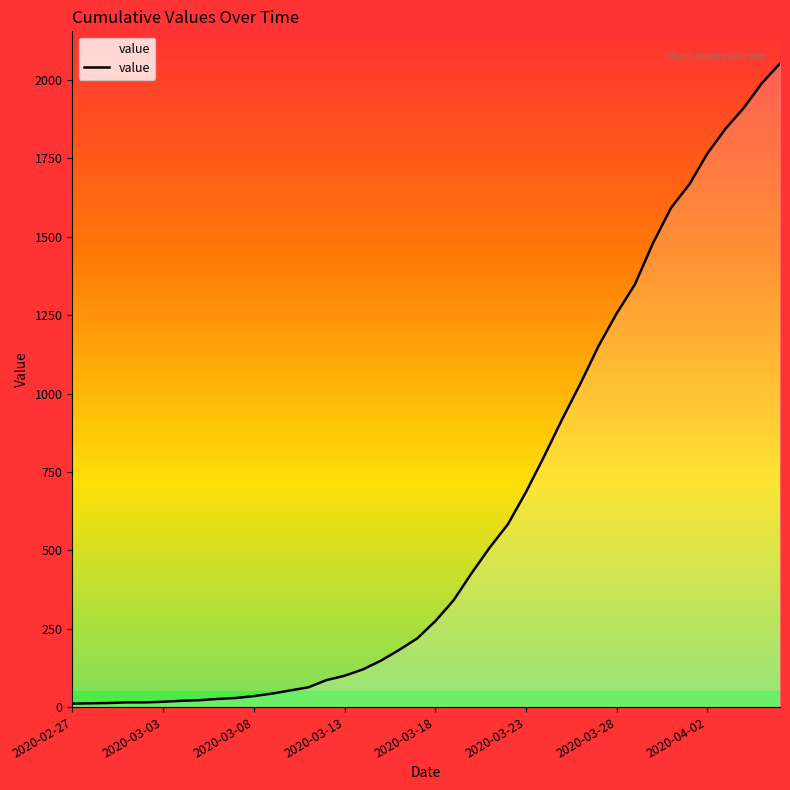

What is the greatest value displayed?

2053